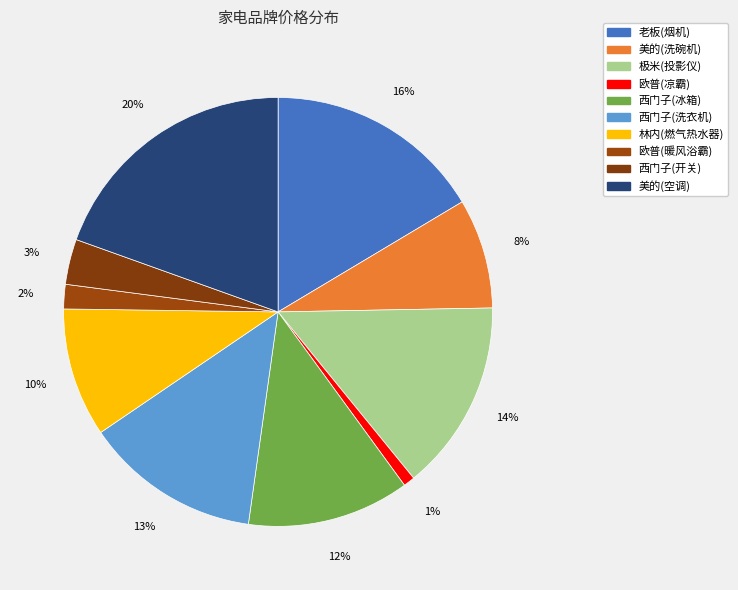

How many segments does this pie chart have?

10